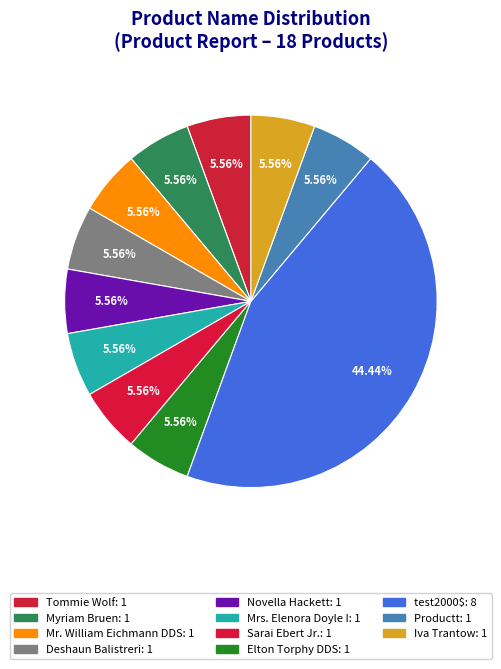

How many segments does this pie chart have?

11